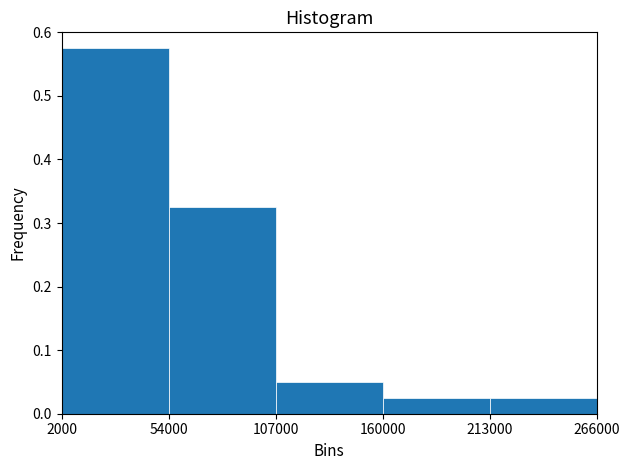

What is the height of the bar covering 107000 to 160000 on the x-axis? The values are not printed on the chart, so give them approximately, as read against the axis.

0.05